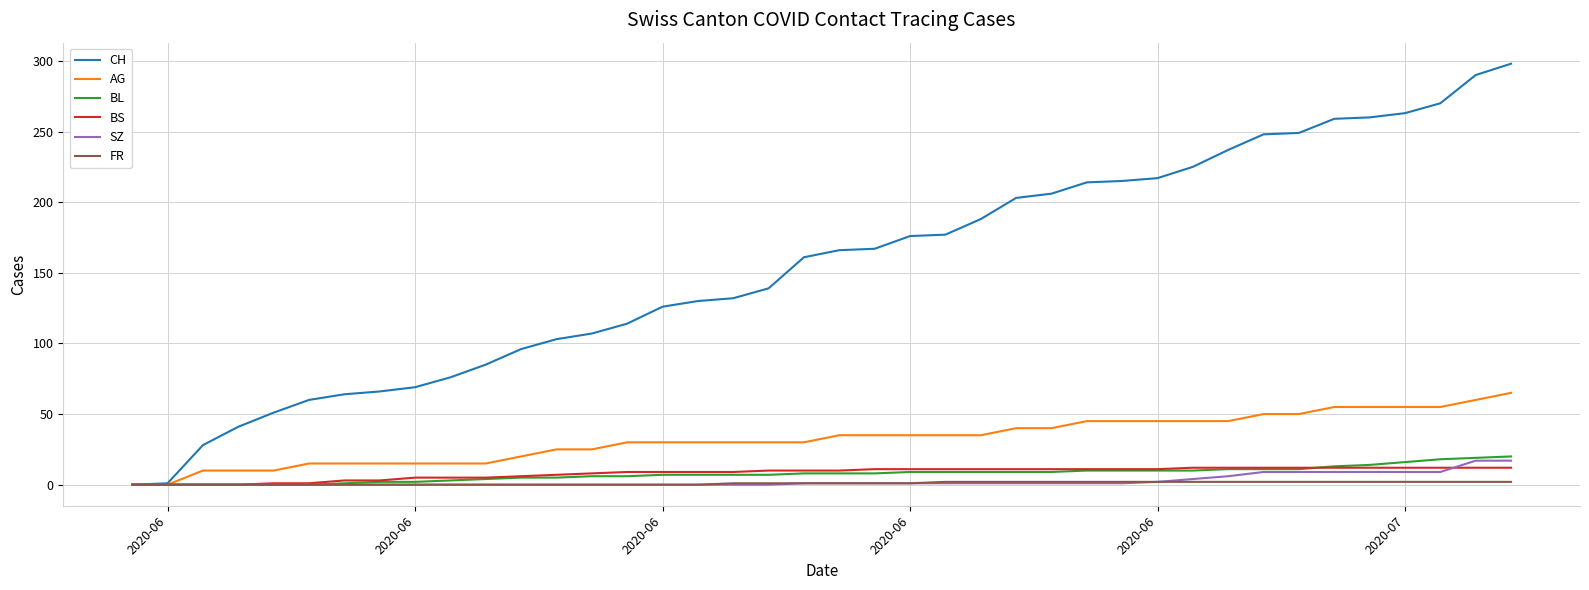

Which series has the largest range (max minus min)?

CH